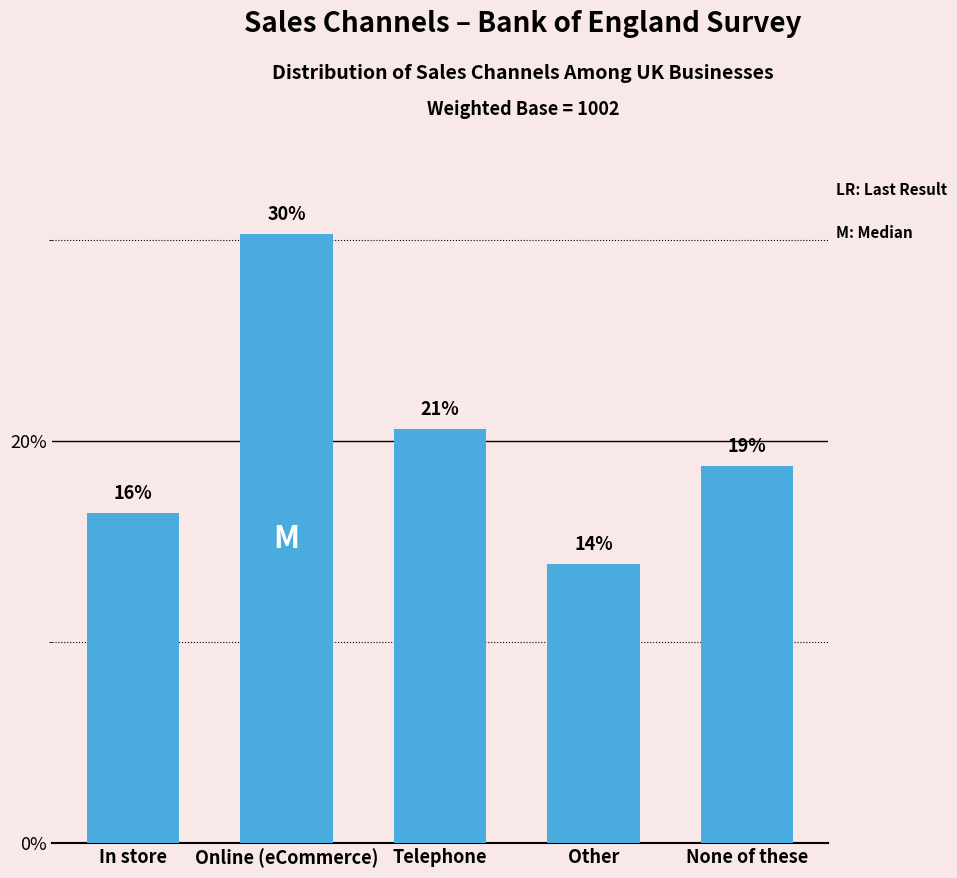

Which has a higher value, Online (eCommerce) or Telephone?

Online (eCommerce)